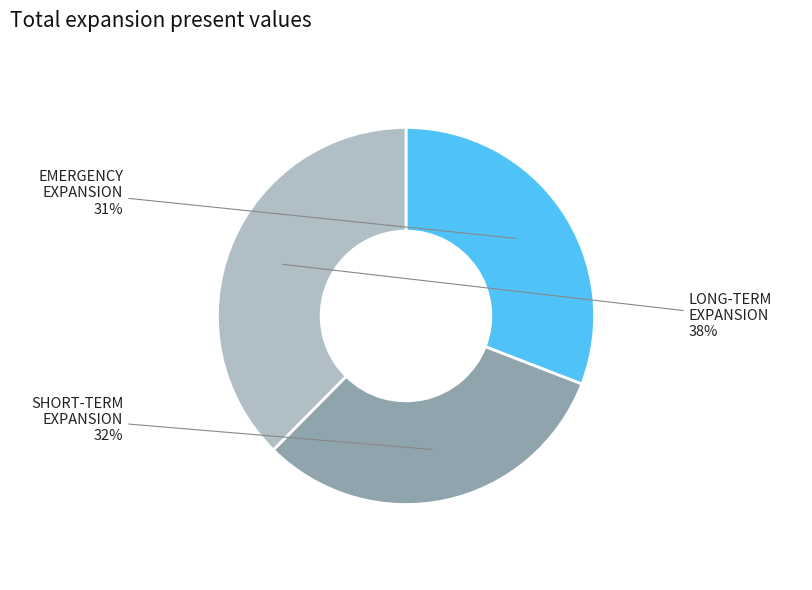

Is the sum of LONG-TERM EXPANSION and SHORT-TERM EXPANSION greater than half?

Yes